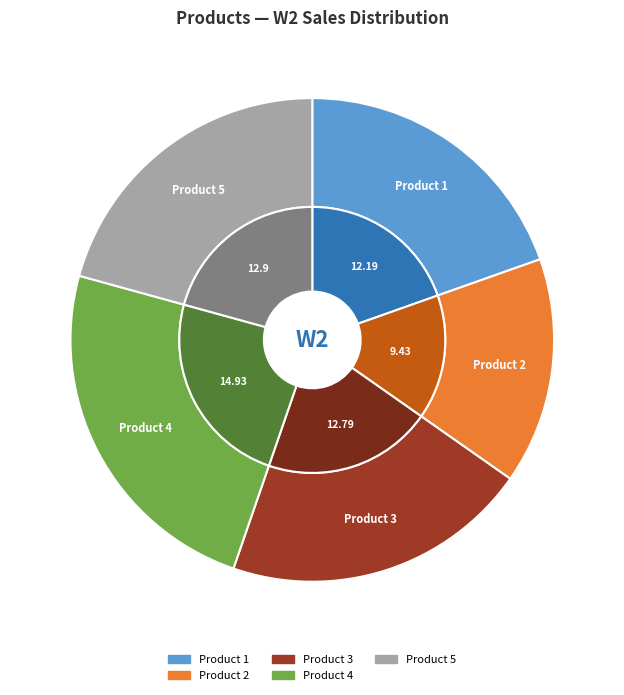

To the nearest percent, what portion does Product 2 represent?

15%